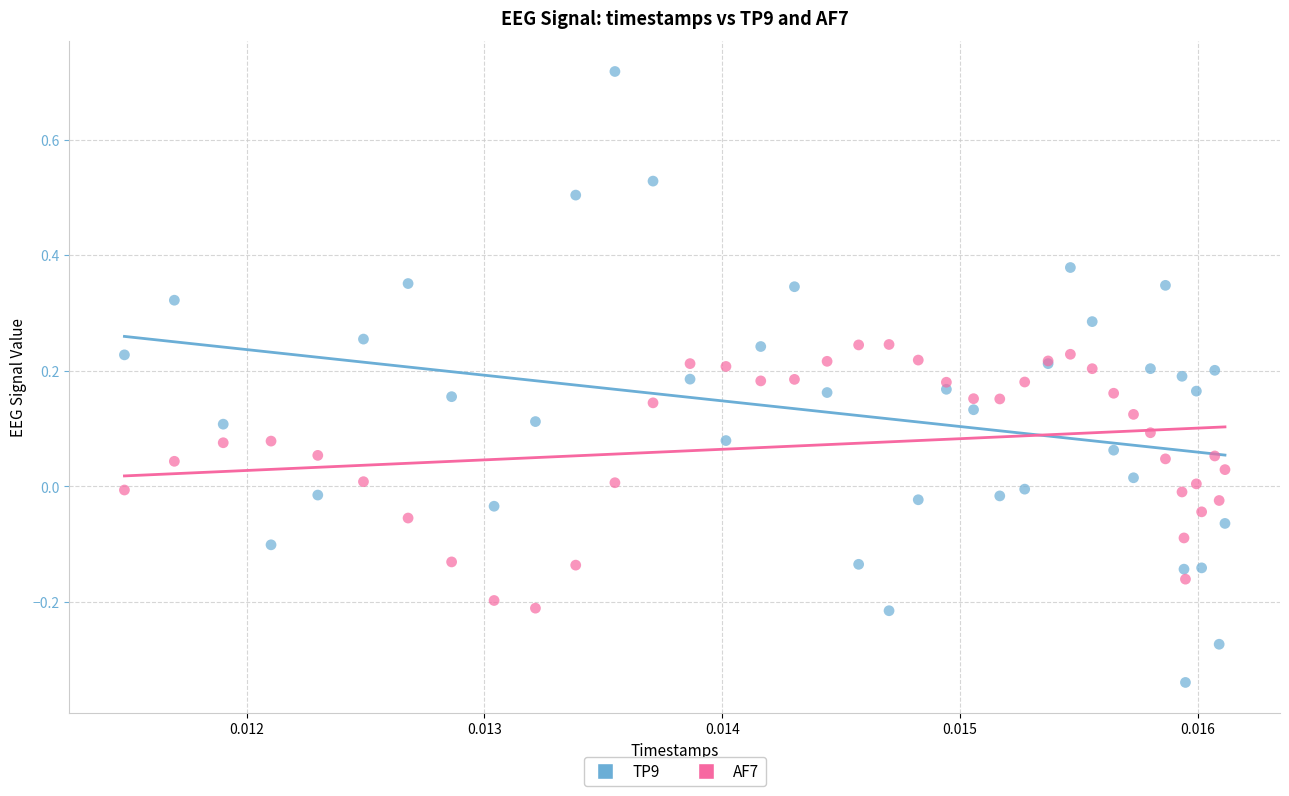

Which series has the widest spread of Y values?

TP9